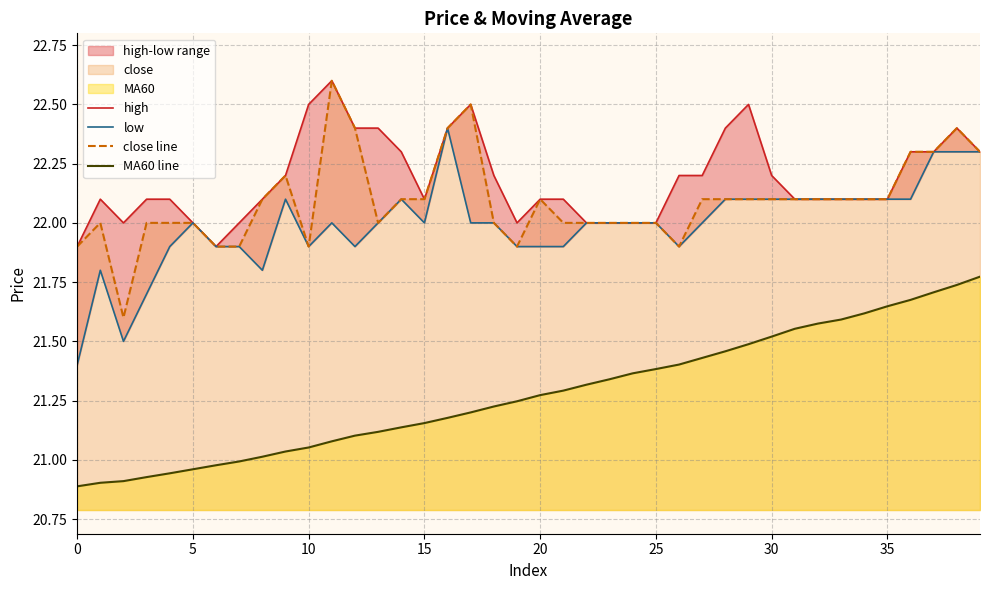

What is the total value across all series at 32?

87.9